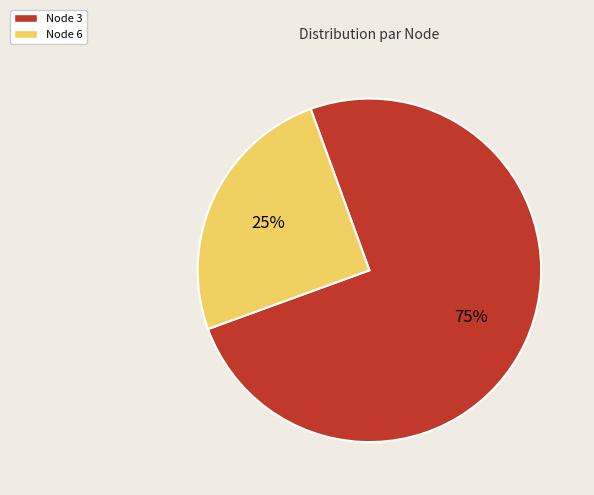

Rank the categories by value from lowest to highest.

Node 6, Node 3